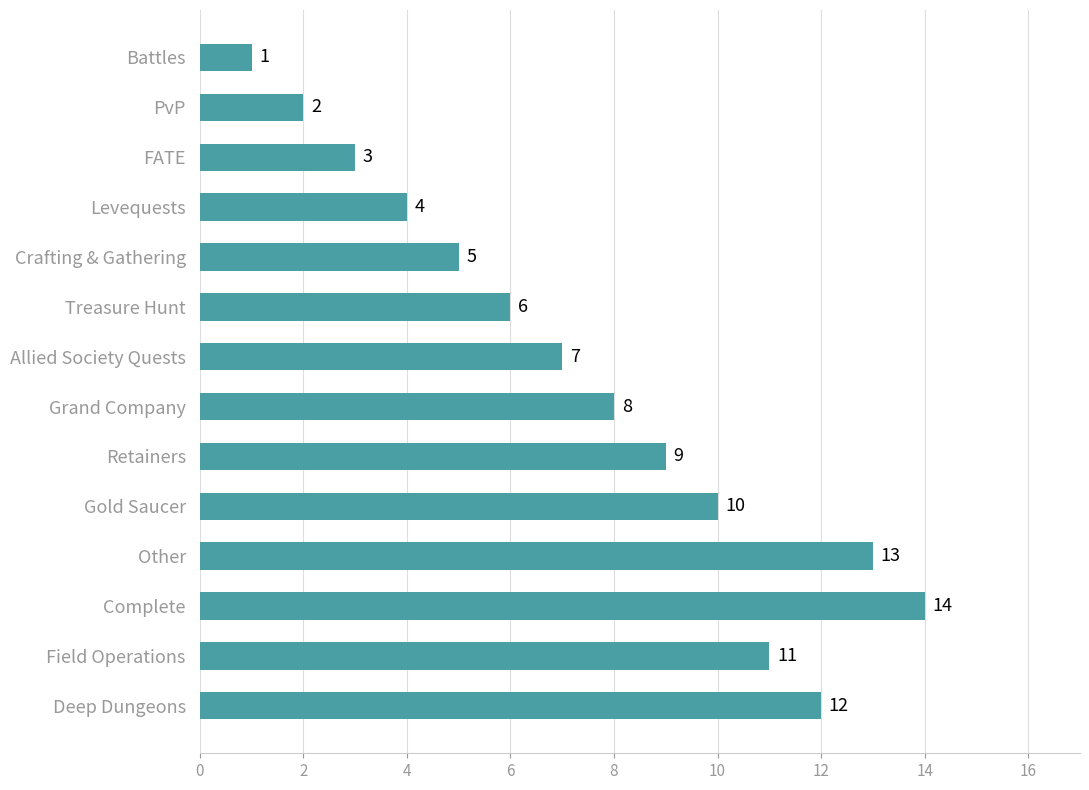

What is the label of the 10th bar from the bottom?

Crafting & Gathering